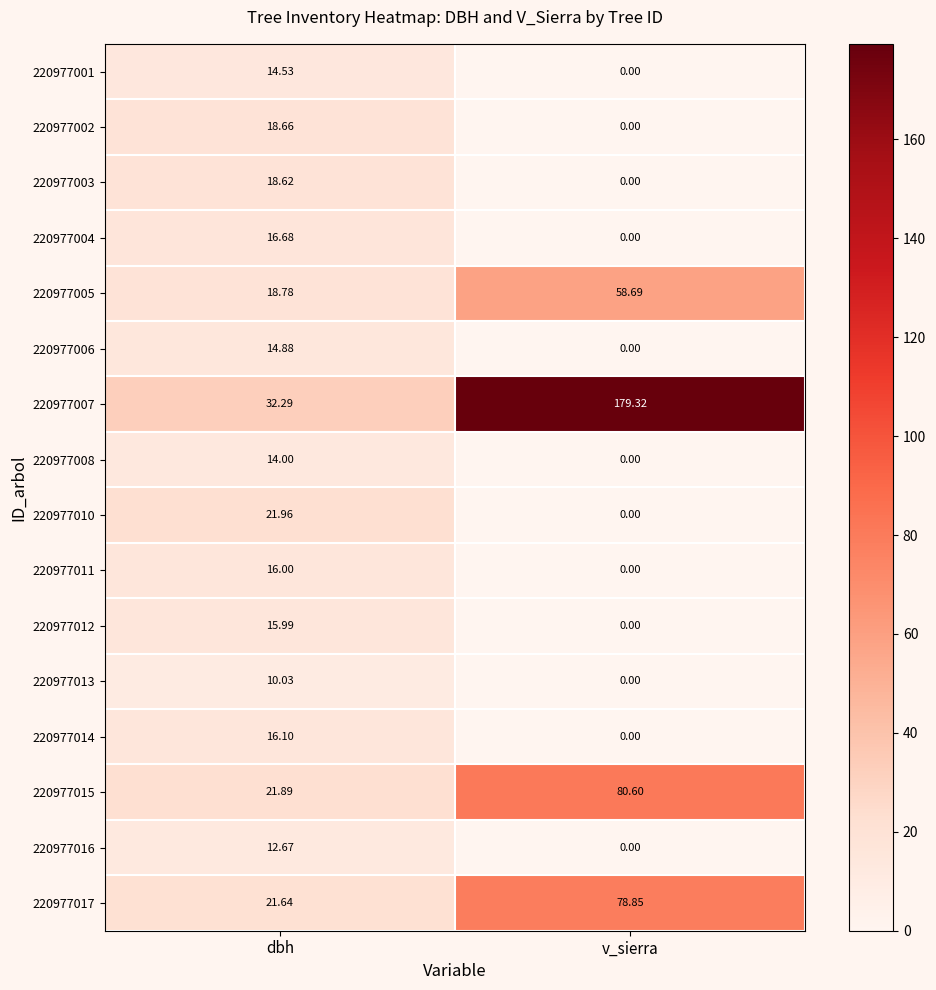

List the labels in order of 220977008 value, smallest first.

v_sierra, dbh